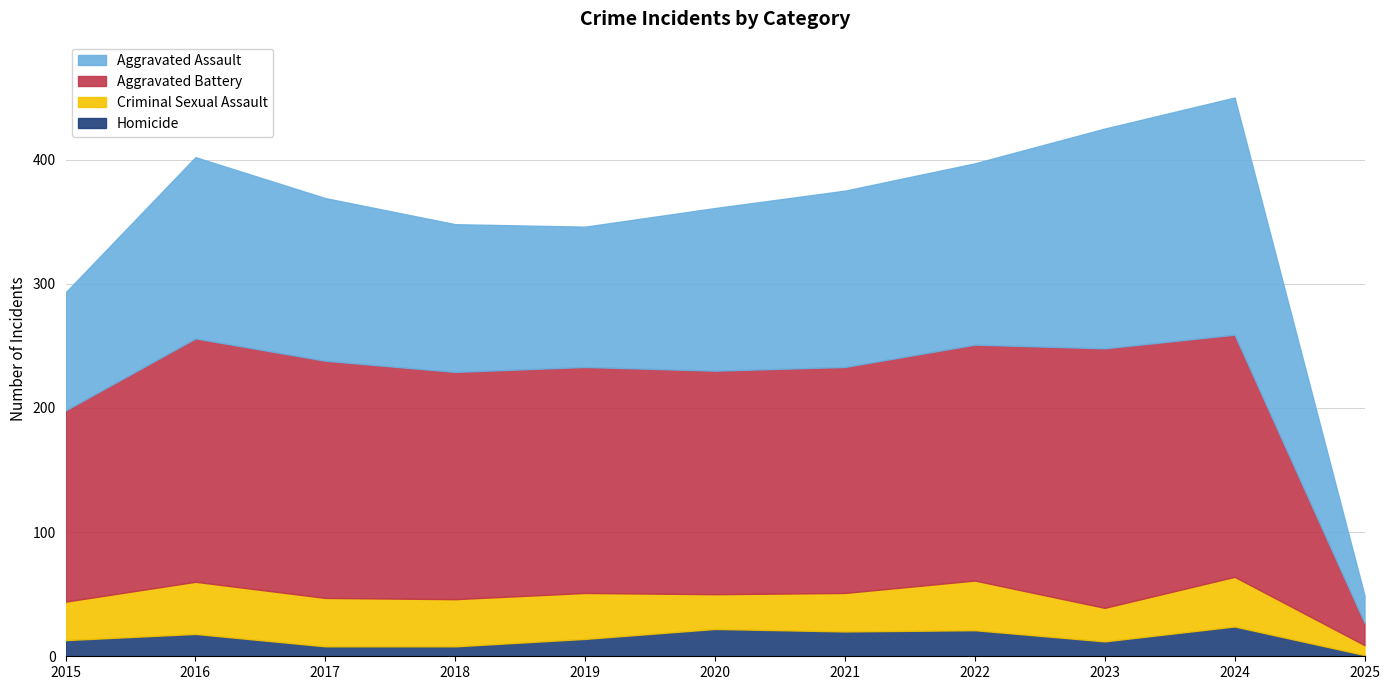

Which series has the widest spread of values?

Aggravated Battery